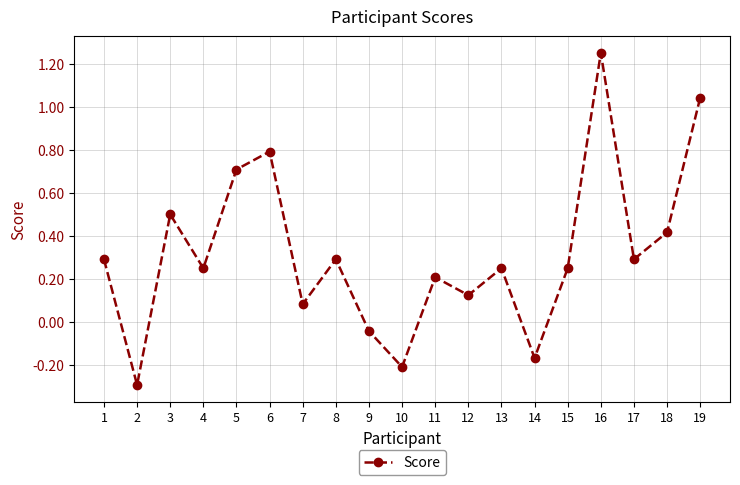

What is the value of the 5th point from the left?

0.7